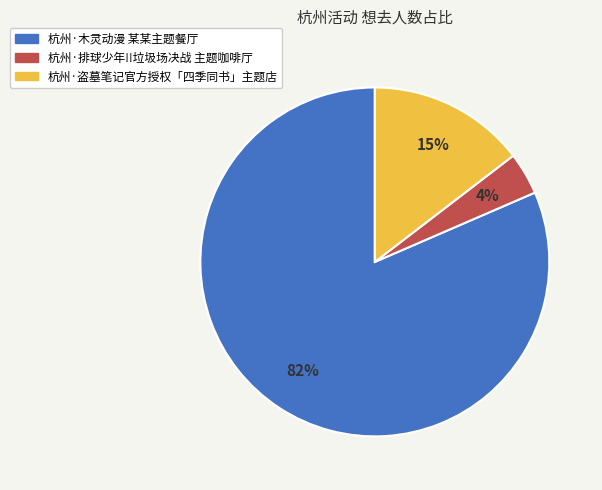

To the nearest percent, what portion does 杭州·盗墓笔记官方授权「四季同书」主题店 represent?

15%